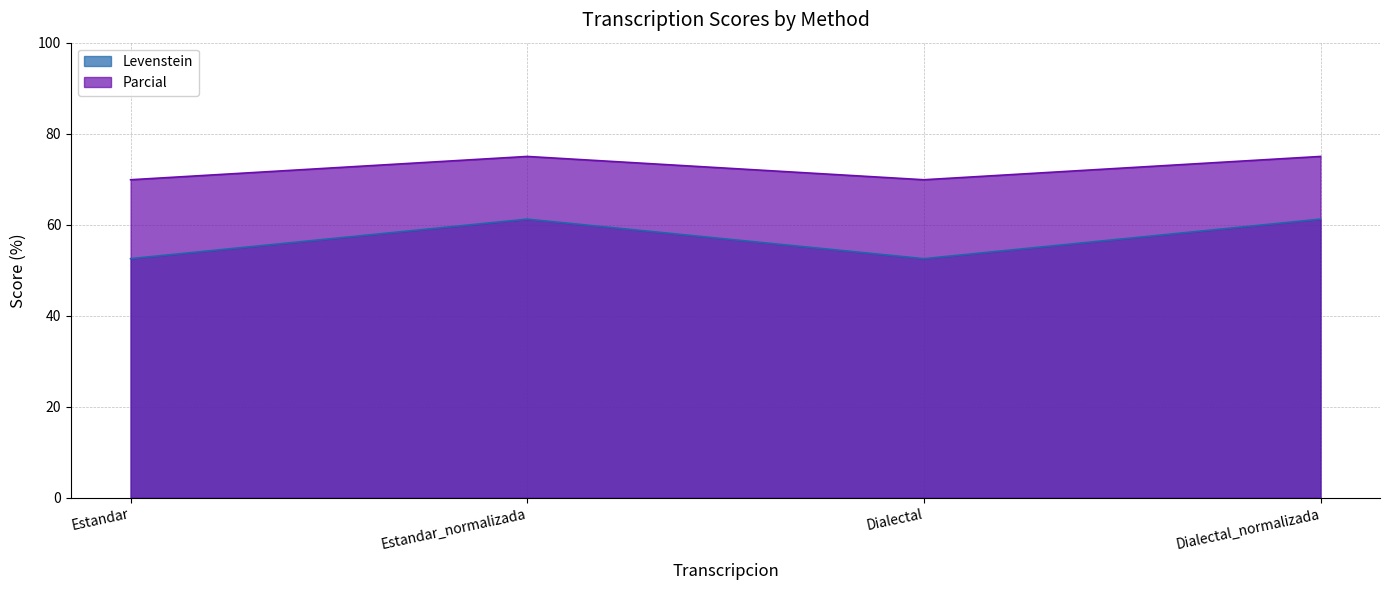

Count the number of categories in the chart.

4